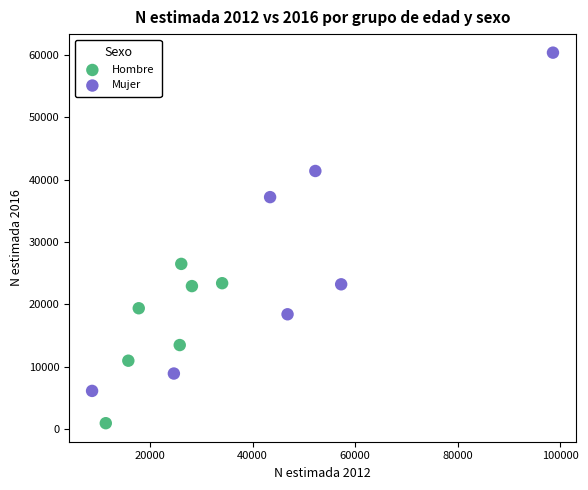

Which series reaches the minimum Y coordinate?

Hombre